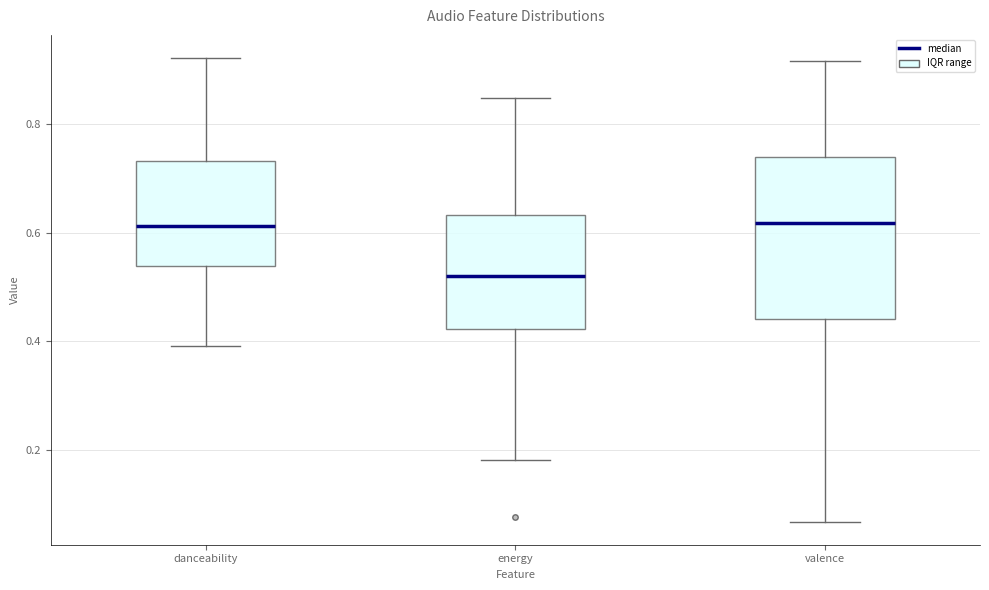

Which box is the tallest, from its lower edge to its upper edge?

valence